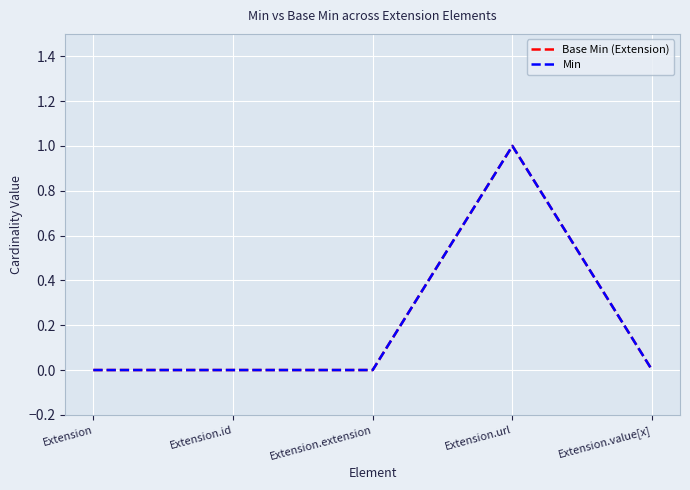

True or false: Min has a value of 0 at Extension.

True